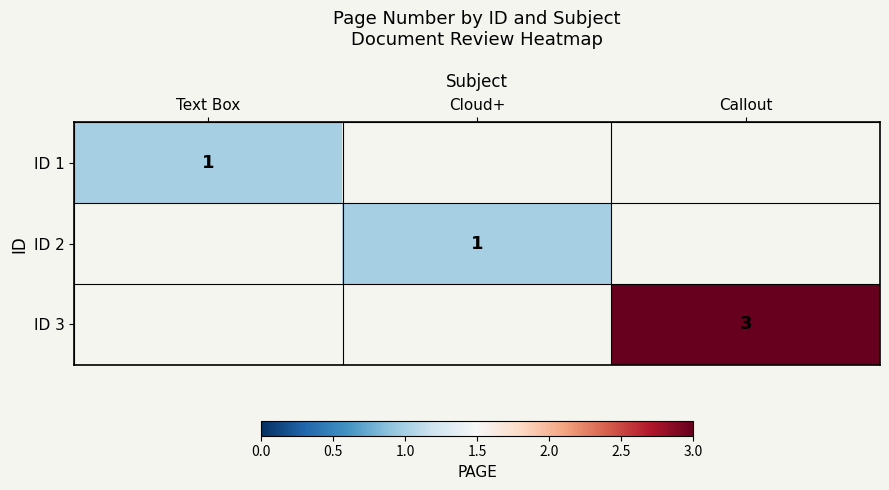

Which category has the highest value in the ID 1 series?

Text Box